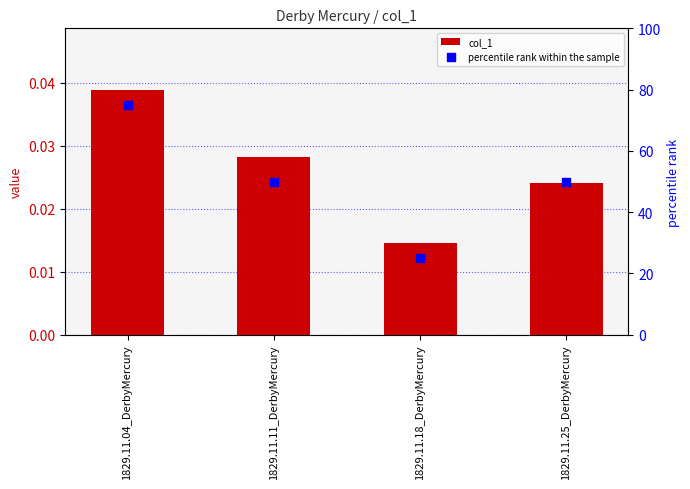

Is the value of percentile rank within the sample at 1829.11.04_DerbyMercury greater than the value of col_1 at 1829.11.04_DerbyMercury?

Yes